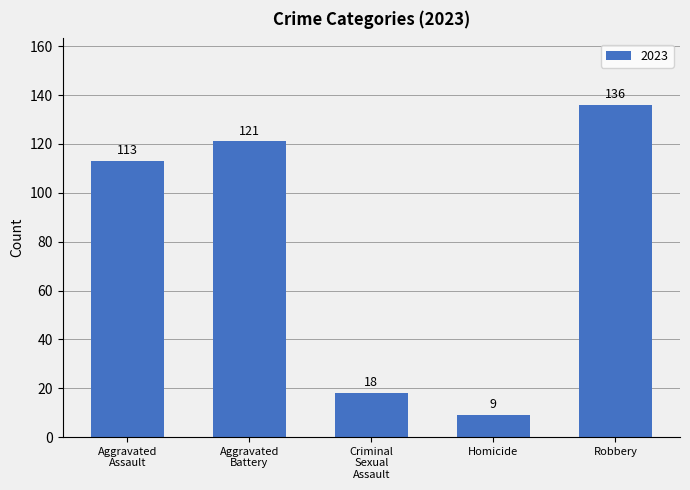

True or false: the data shows 136 at Robbery.

True